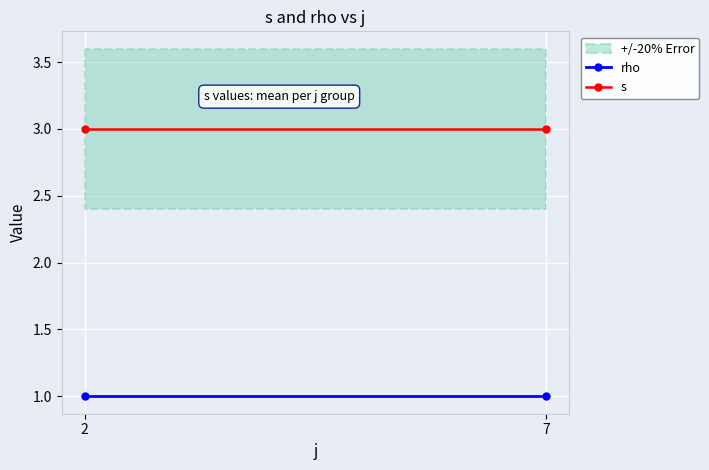

What is the average value of the s series?

3